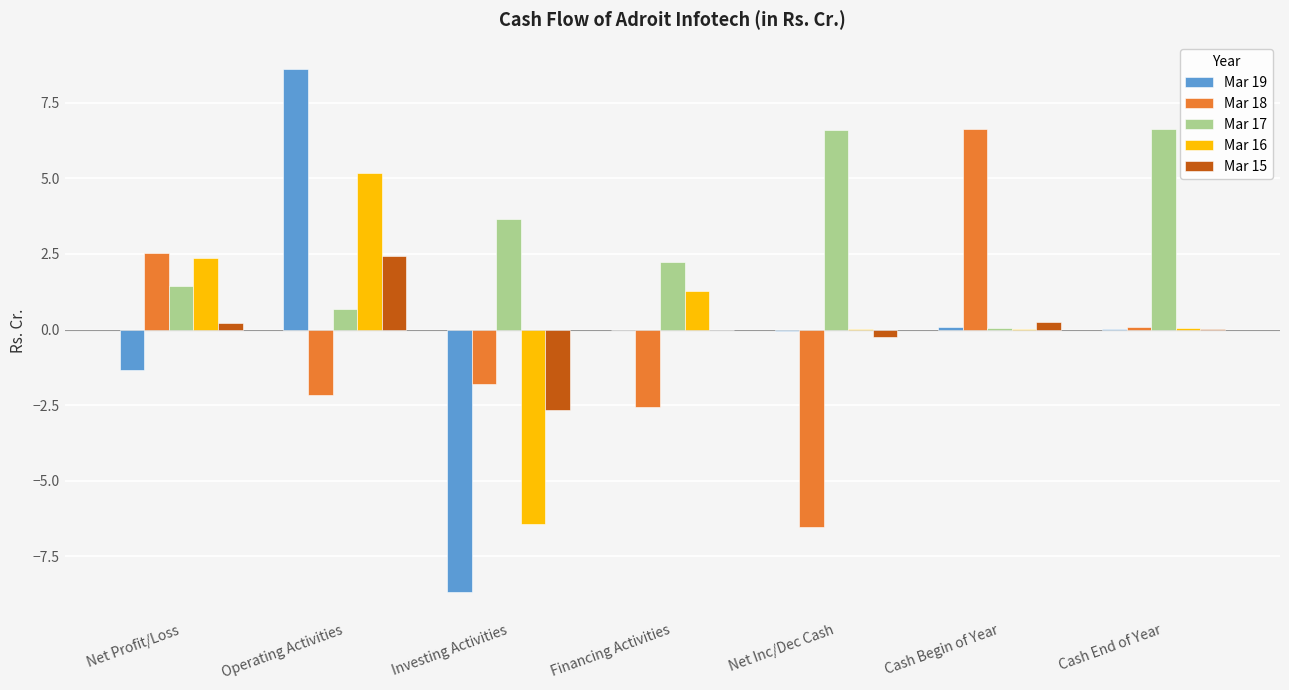

The Mar 18 series shows -4.2 at Financing Activities. True or false?

False